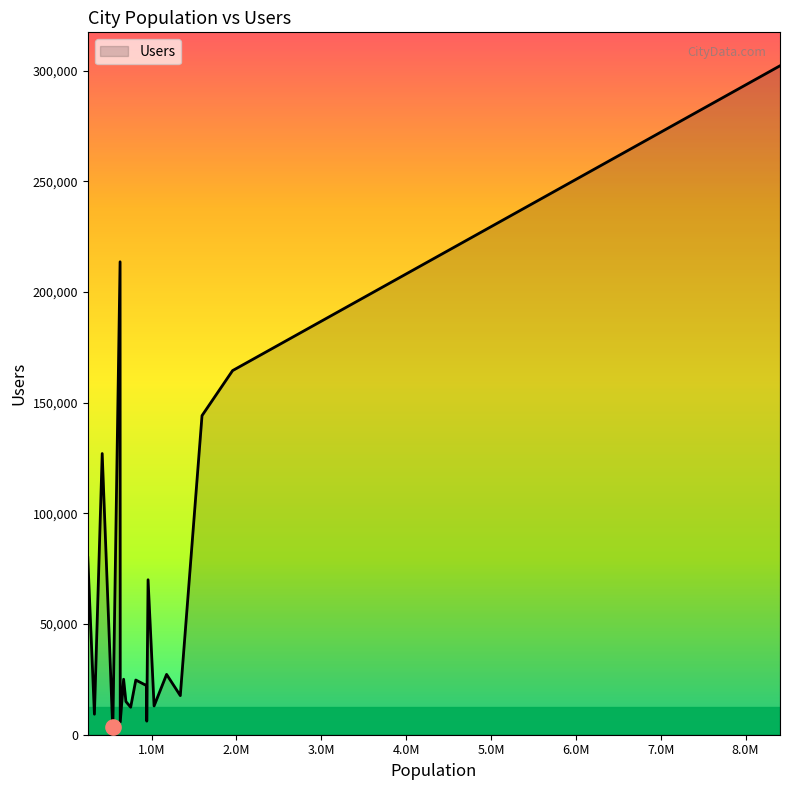

What is the greatest value displayed?

302149